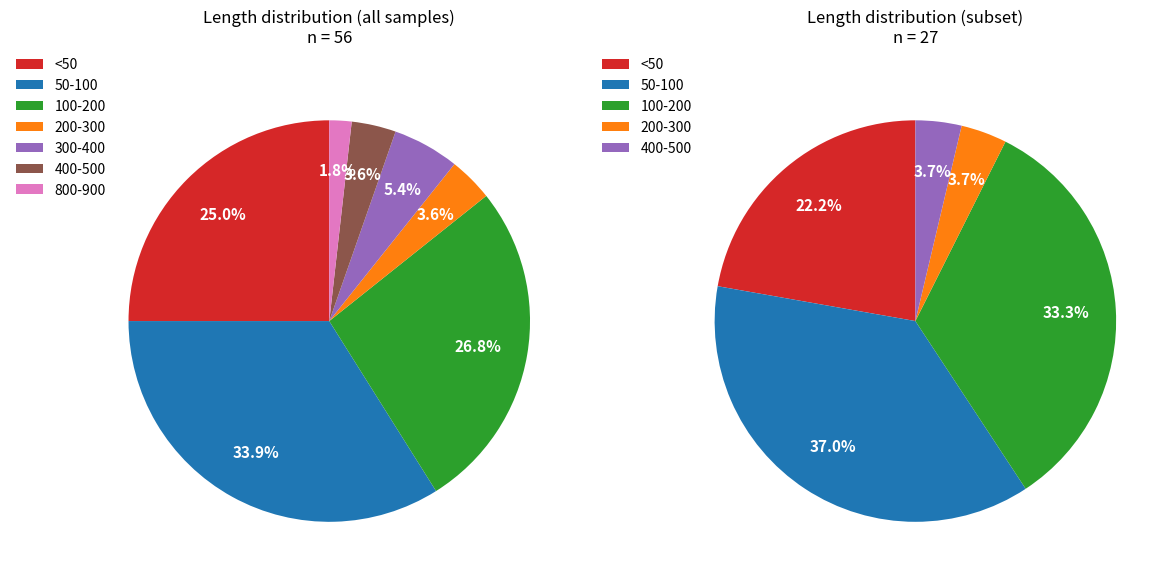

To the nearest percent, what is the difference between the 400-500 and 800-900 slice percentages?

2%